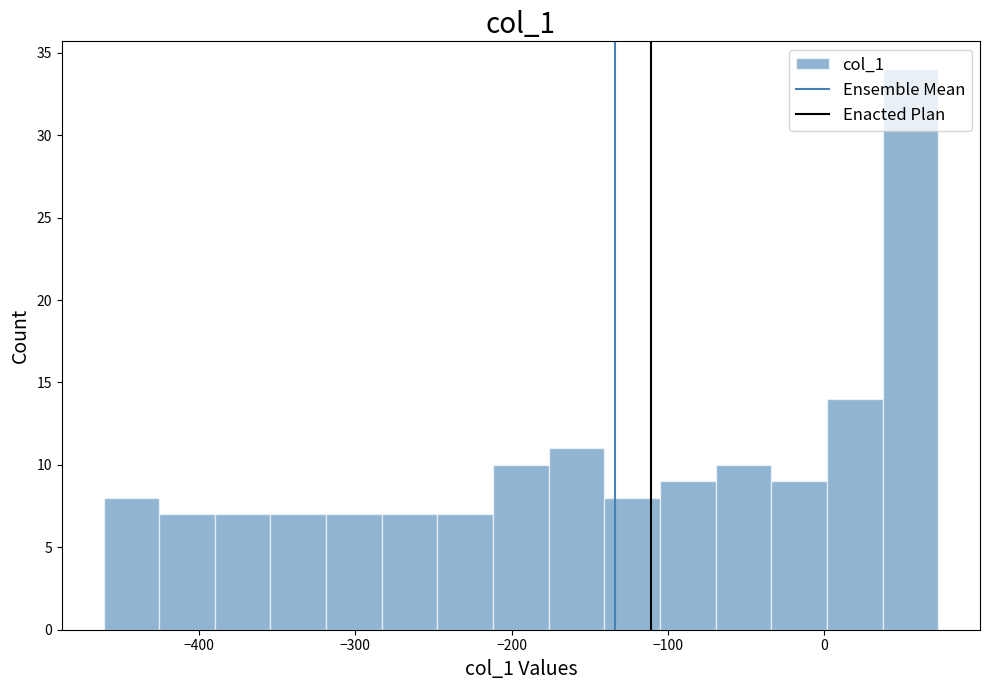

Read against the x-axis, roughly where is the centre of the tallest bar?

60